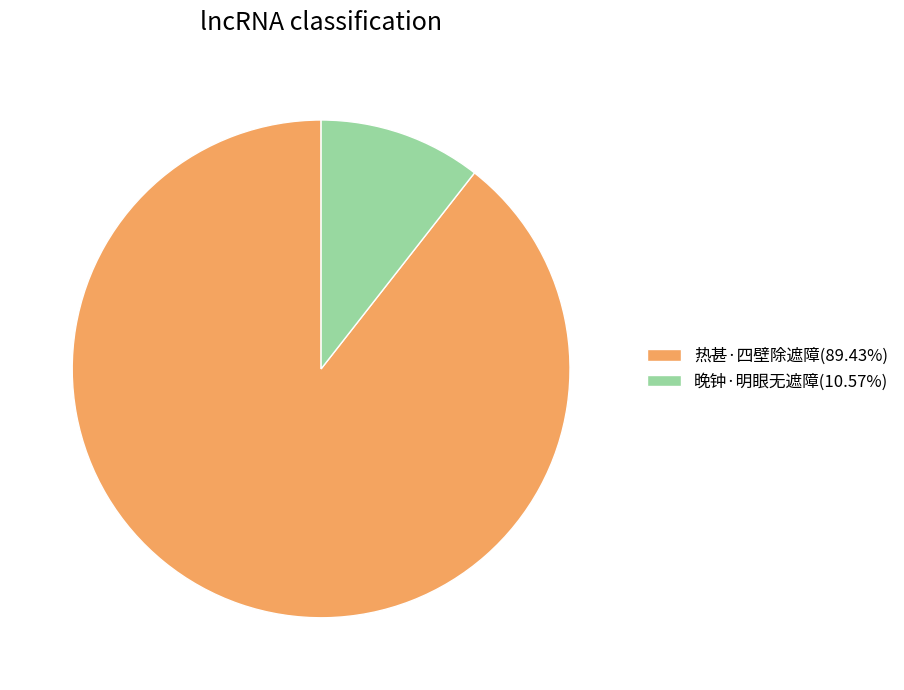

What is the ratio of the value at 热甚·四壁除遮障(89.43%) to the value at 晚钟·明眼无遮障(10.57%)?

8.5